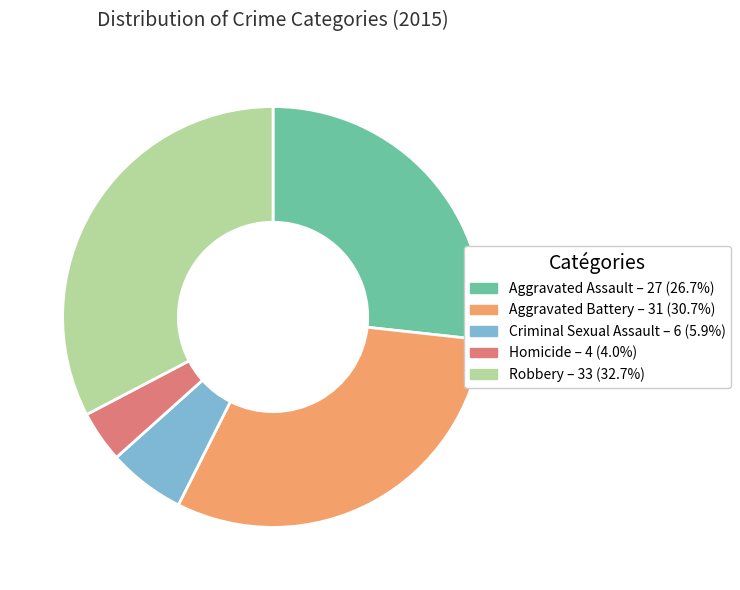

Approximately how many times larger is the value at Aggravated Assault – 27 (26.7%) compared to Aggravated Battery – 31 (30.7%)?

0.9